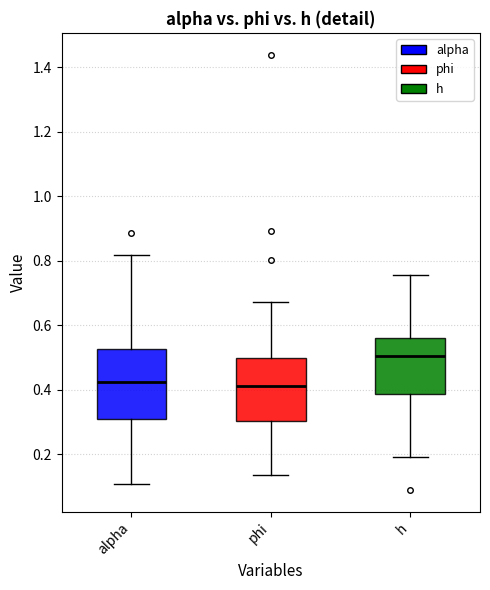

Where does the median line of the box for h sit on the y-axis? The values are not printed on the chart, so give them approximately, as read against the axis.

0.50